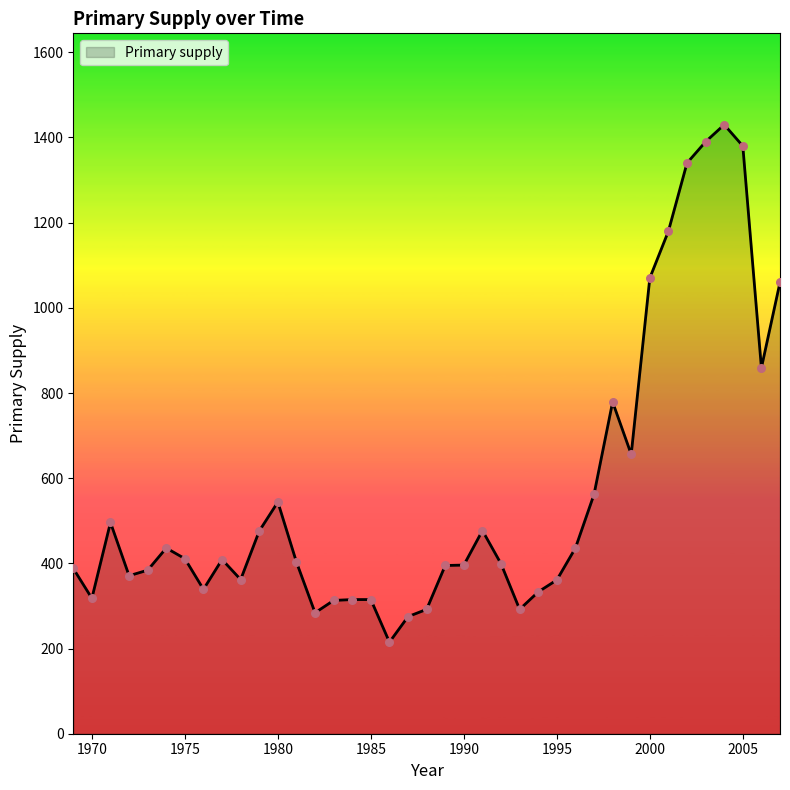

What is the smallest value displayed?

215